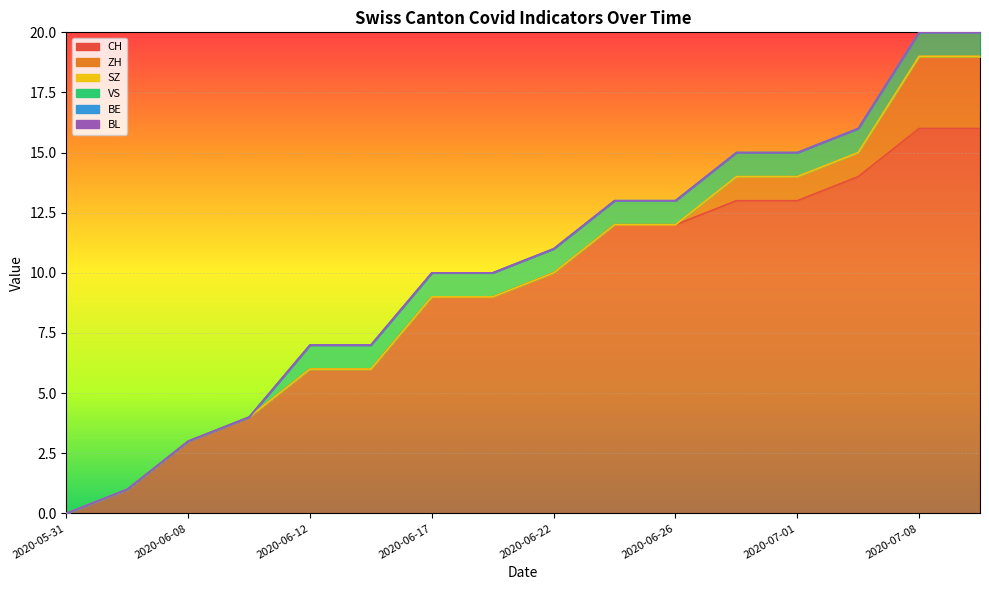

What is the difference between the highest and lowest values at 2020-06-12?

6